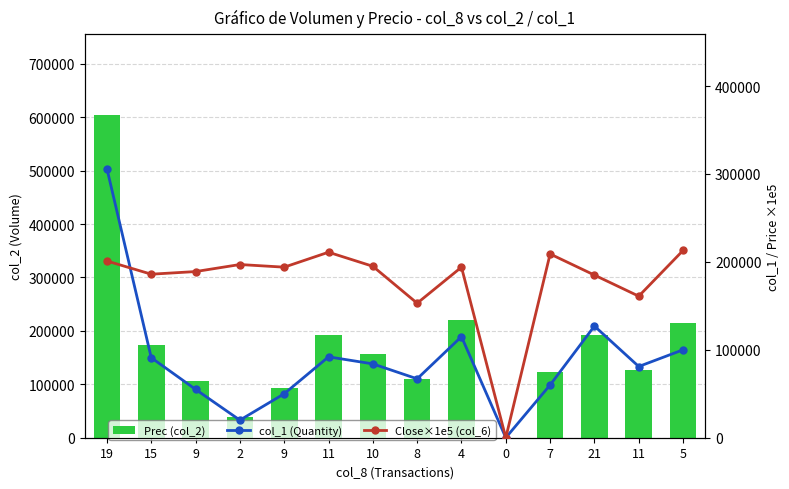

At which label does col_1 (Quantity) reach its peak?

19